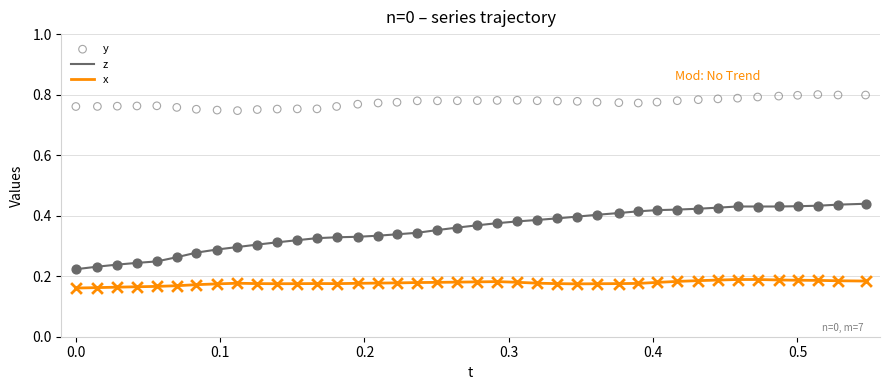

Which series reaches the maximum Y coordinate?

y